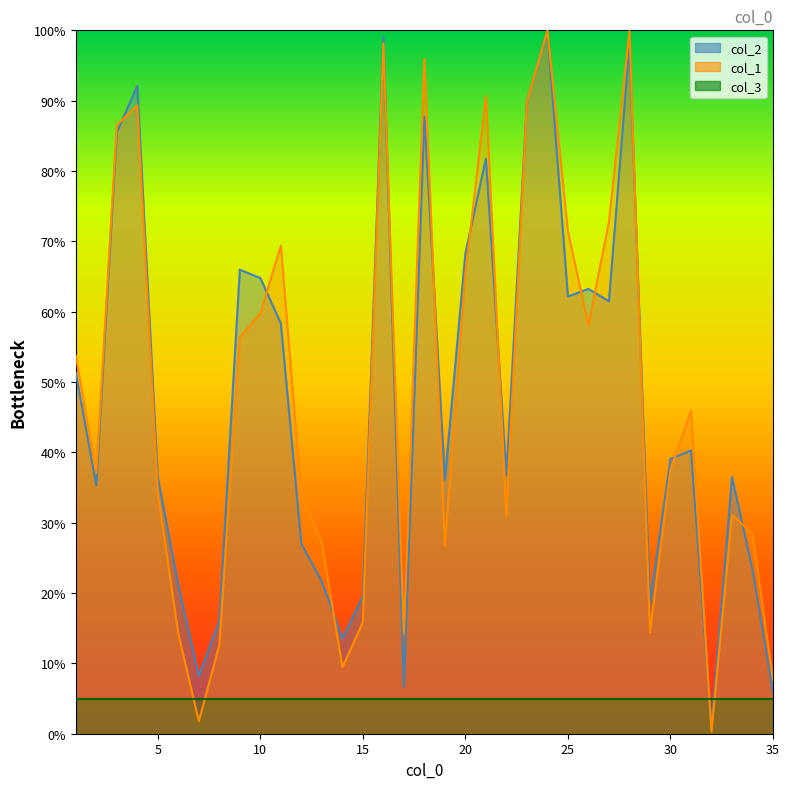

Which category has the lowest value in the col_2 series?

32